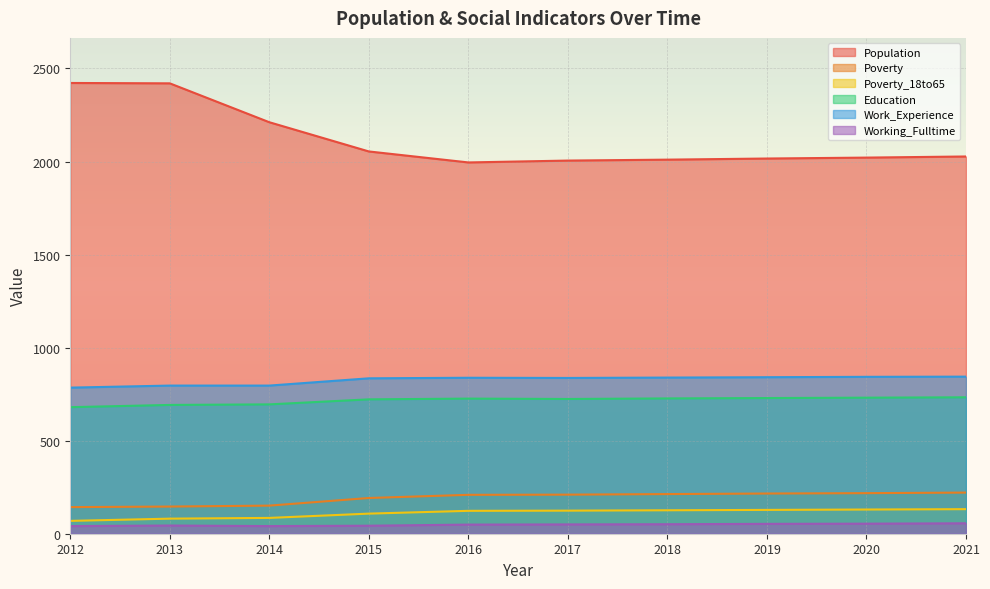

What is the sum of all Poverty_18to65 values?

1106